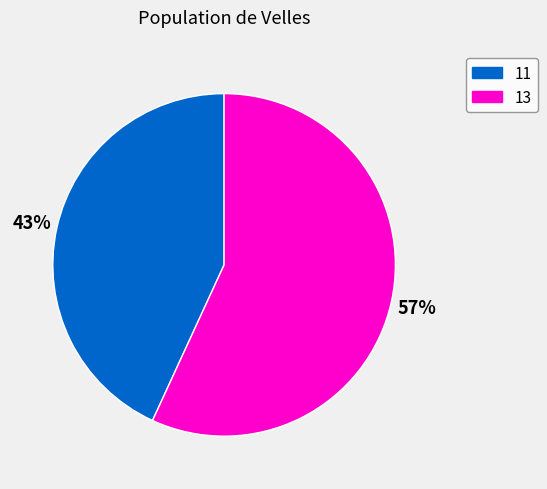

True or false: 13 accounts for 50% of the total.

False